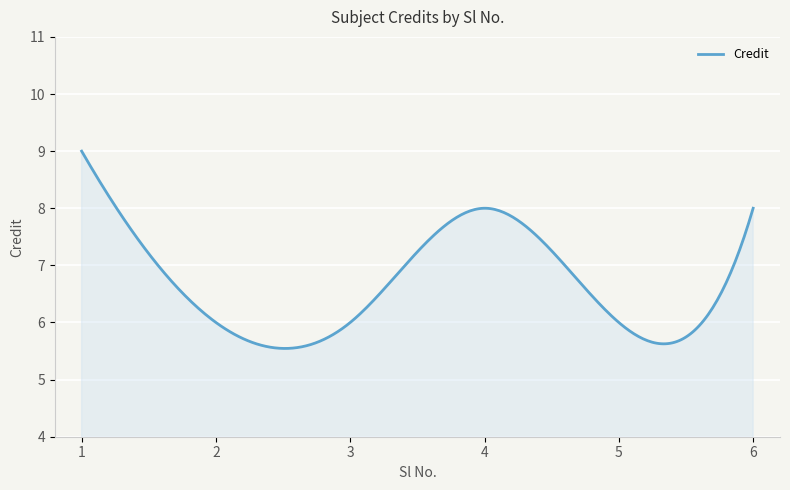

What is the sum of all values?

2011.3